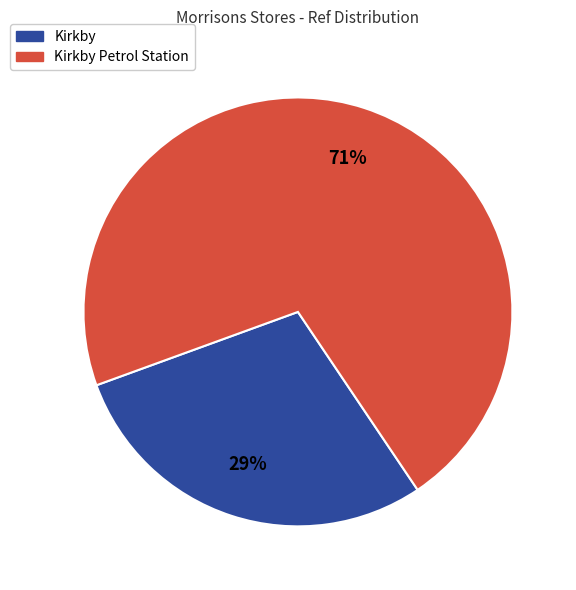

To the nearest percent, what is the difference between the largest and smallest slice percentages?

42%